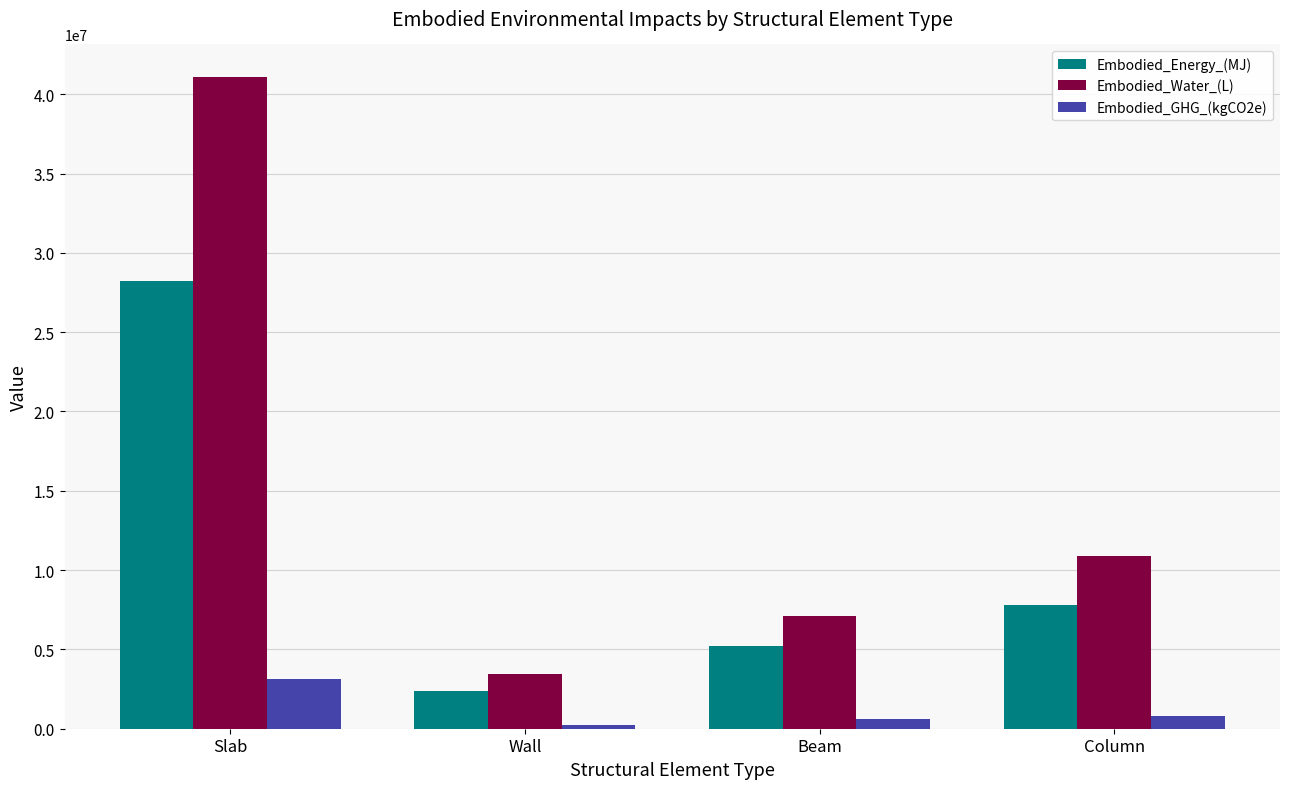

Reading left to right, extract all data points from this chart.

Embodied_Energy_(MJ): 28227203.1	2352898.5	5244348.3	7802401.4
Embodied_Water_(L): 41084823.5	3440416.2	7134372.2	10905073.9
Embodied_GHG_(kgCO2e): 3162922.4	249702.9	587146.0	789648.4